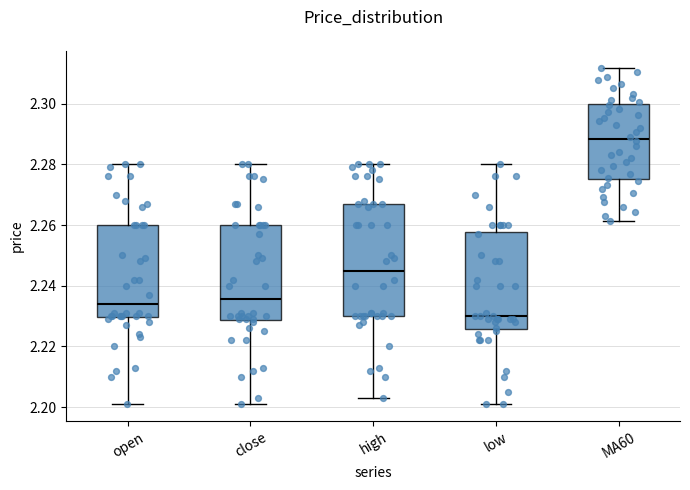

Where does the lower whisker of the box for open end on the y-axis? The values are not printed on the chart, so give them approximately, as read against the axis.

2.202